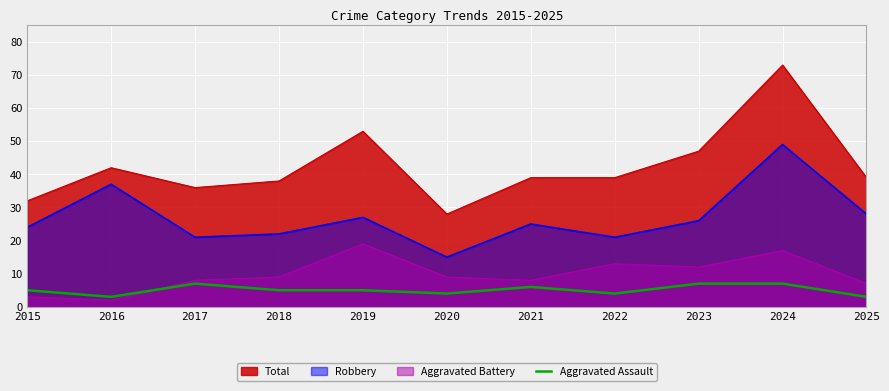

At 2018, list the series in order from largest to smallest.

Total, Robbery, Aggravated Battery, Aggravated Assault